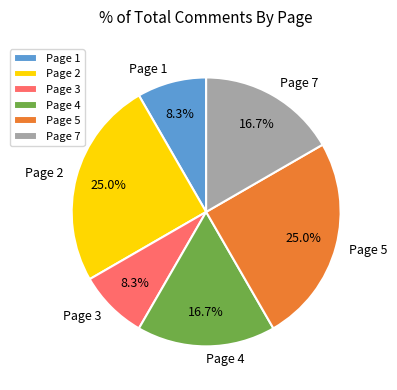

To the nearest percent, what portion does Page 7 represent?

17%